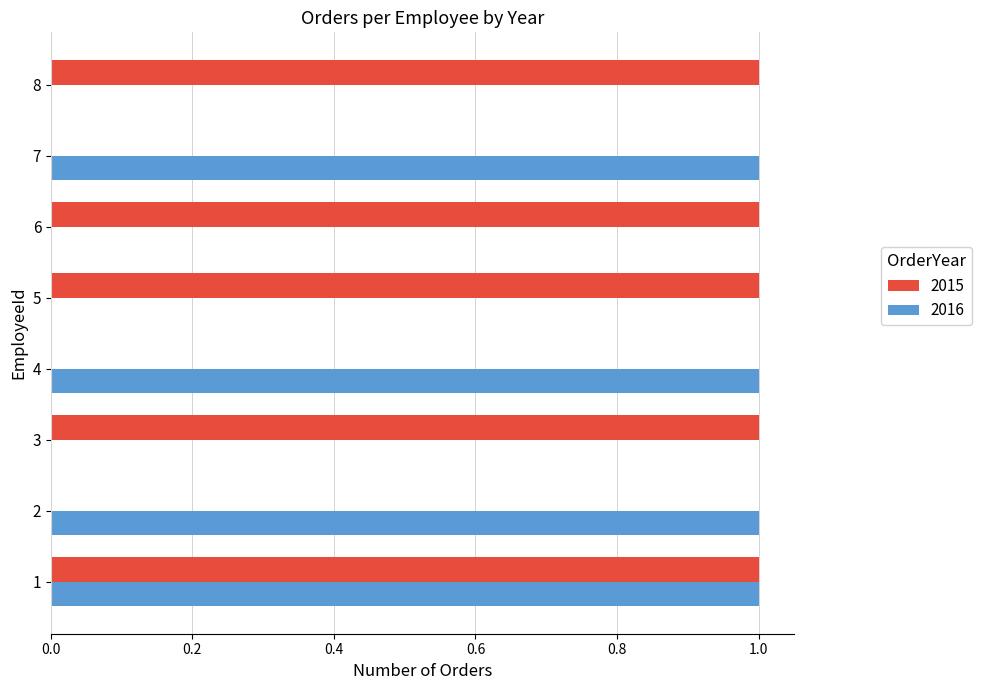

Is the value of 2016 at 6 greater than the value of 2015 at 1?

No